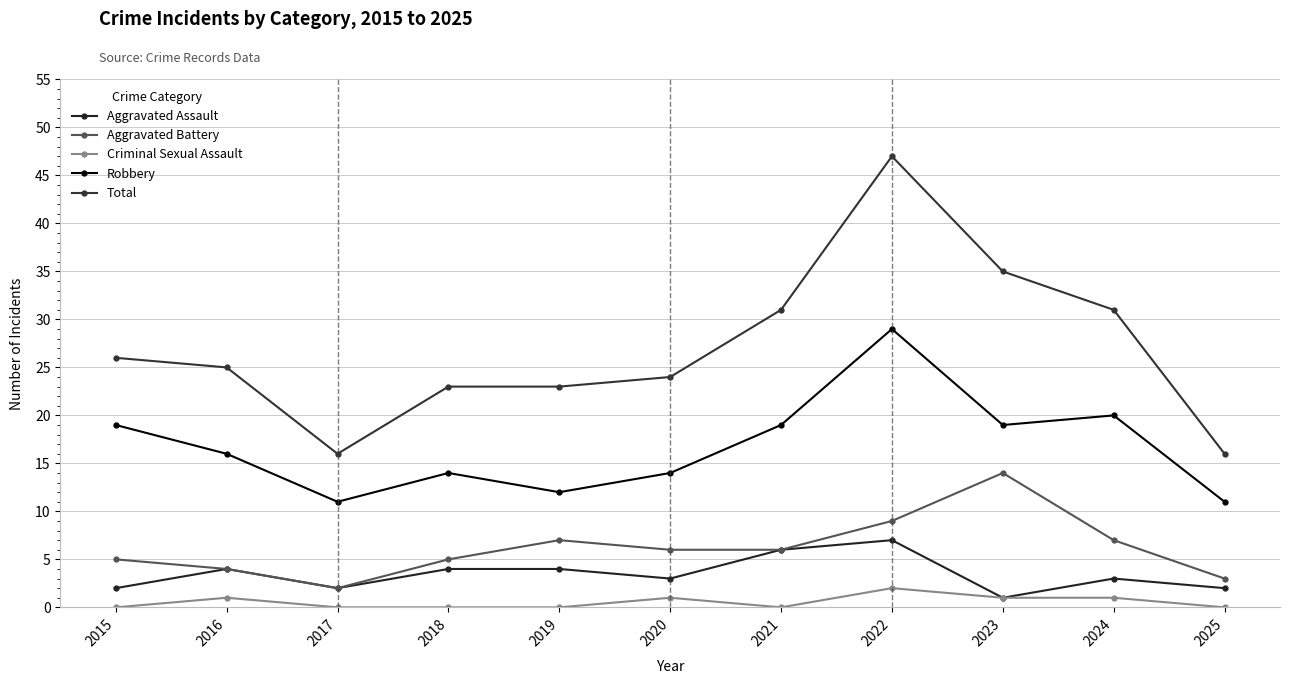

True or false: Aggravated Assault and Aggravated Battery cross at least once.

False